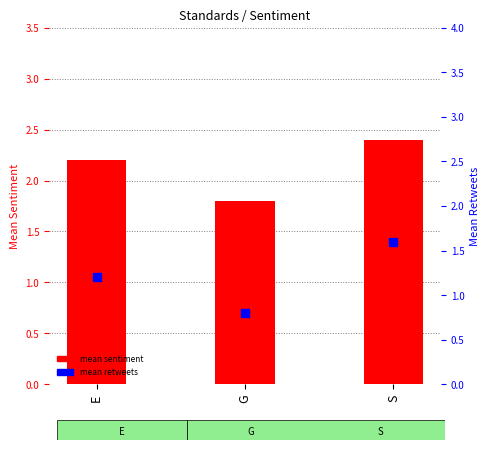

Which series reaches the minimum Y coordinate?

mean retweets